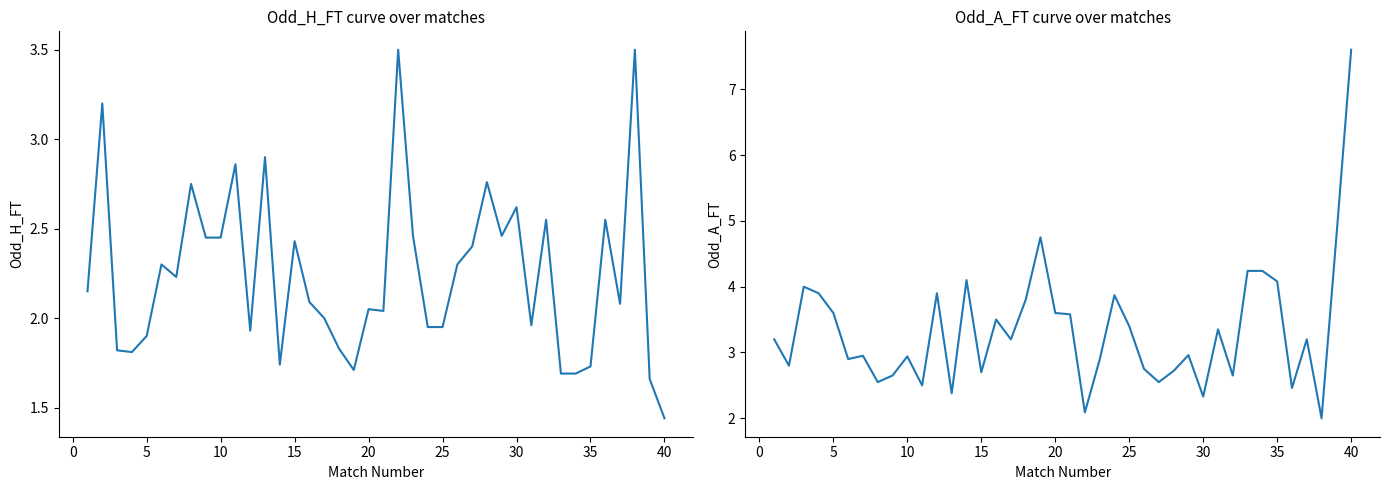

What is the average value of the Odd_H_FT series?

2.2